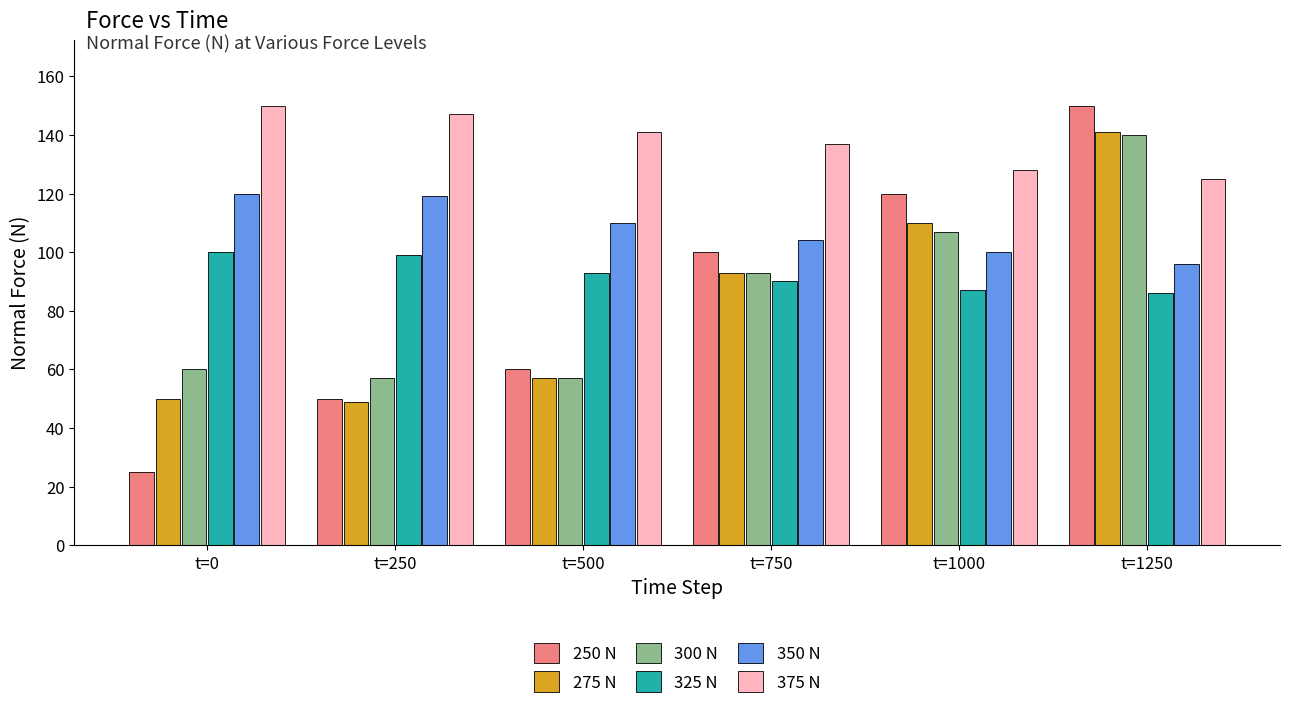

Does the chart contain any negative values?

No